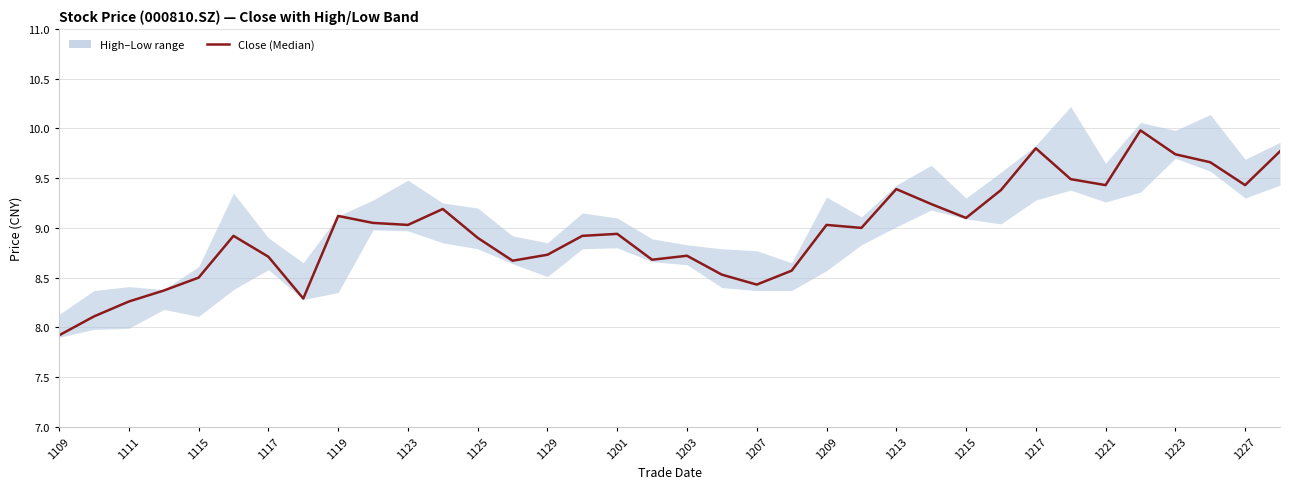

What is the difference between the second highest and minimum values?

1.9